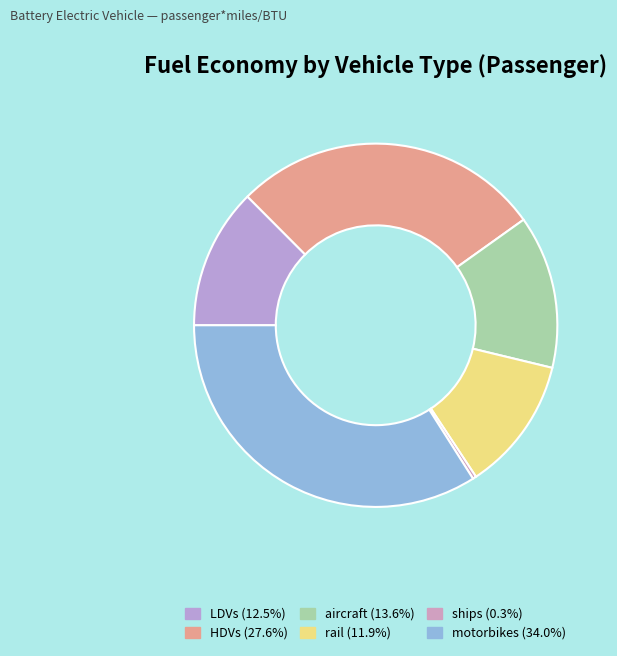

How many slices are in this pie chart?

6